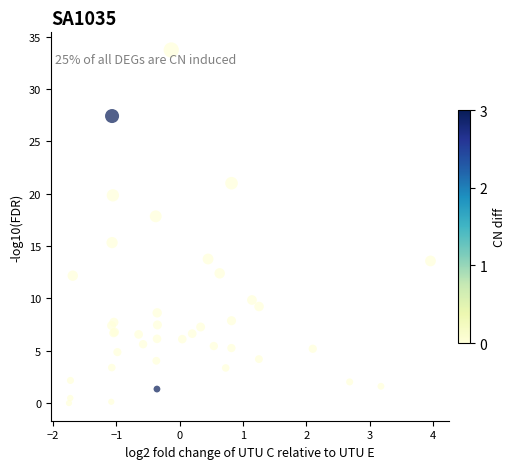

What Y value in the scatter plot is closest to 16?

15.3